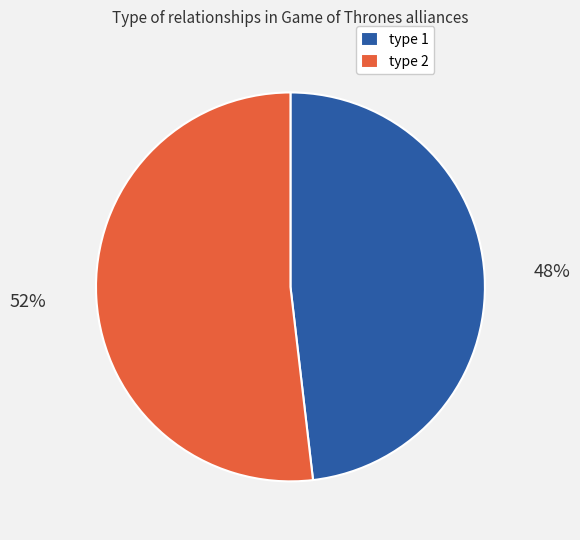

Count the number of slices in the pie.

2